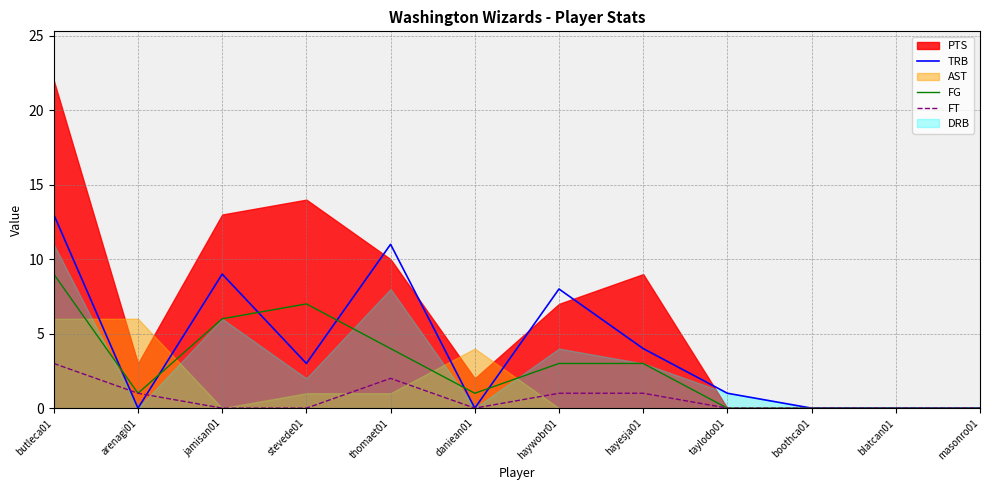

The FG series shows 3 at hayesja01. True or false?

True